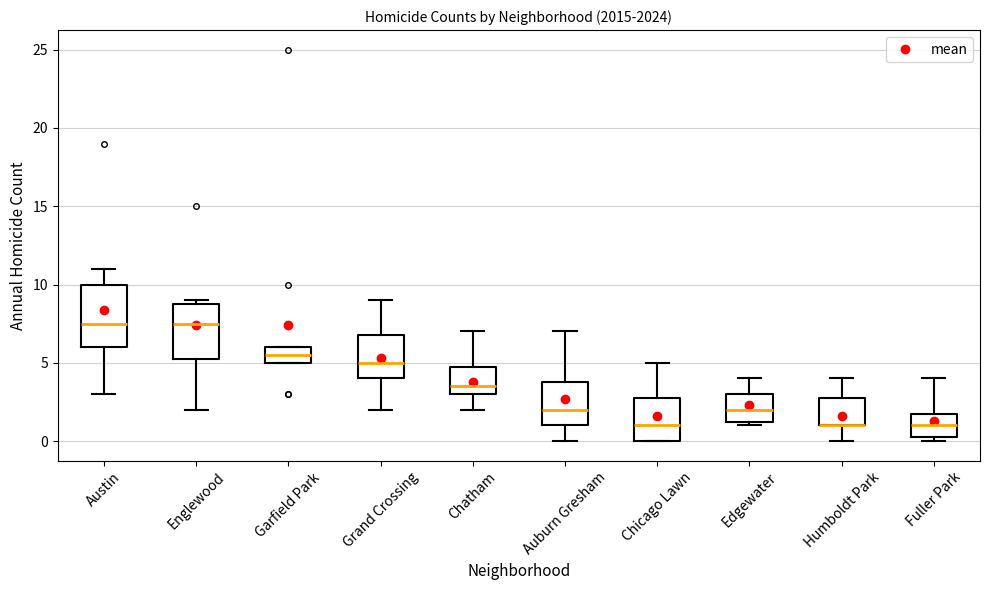

Reading left to right, transcribe this box plot: for each box, give where its median line is, the range the box spans, and where its two whiskers end, as read against the y-axis. The values are not printed on the chart, so give them approximately, as read against the axis.

Austin: median 7.5, box 6.0 to 10.0, whiskers 3.0 to 11.0
Englewood: median 7.5, box 5.5 to 9.0, whiskers 2.0 to 9.0 (just above the box's upper edge)
Garfield Park: median 5.5, box 5.0 to 6.0, whiskers 5.0 to 6.0
Grand Crossing: median 5.0, box 4.0 to 7.0, whiskers 2.0 to 9.0
Chatham: median 3.5, box 3.0 to 5.0, whiskers 2.0 to 7.0
Auburn Gresham: median 2.0, box 1.0 to 4.0, whiskers 0.0 to 7.0
Chicago Lawn: median 1.0, box 0.0 to 3.0, whiskers 0.0 to 5.0
Edgewater: median 2.0, box 1.5 to 3.0, whiskers 1.0 to 4.0
Humboldt Park: median 1.0 (drawn on the box's lower edge), box 1.0 to 3.0, whiskers 0.0 to 4.0
Fuller Park: median 1.0, box 0.5 to 2.0, whiskers 0.0 to 4.0